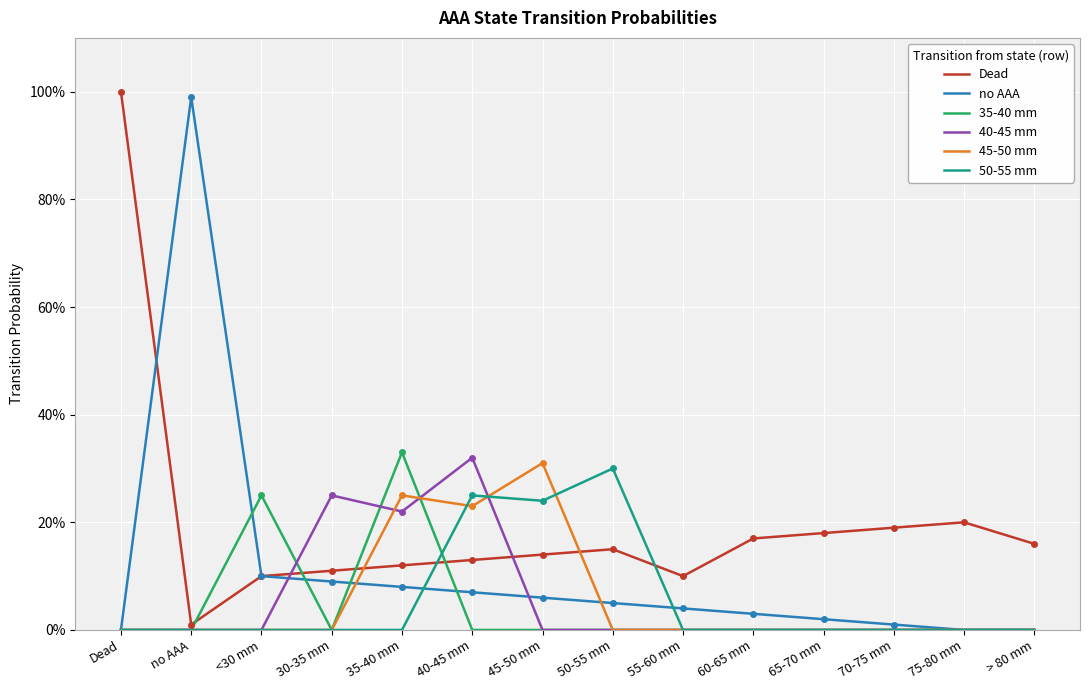

How many interior local valleys does the 35-40 mm series have?

1